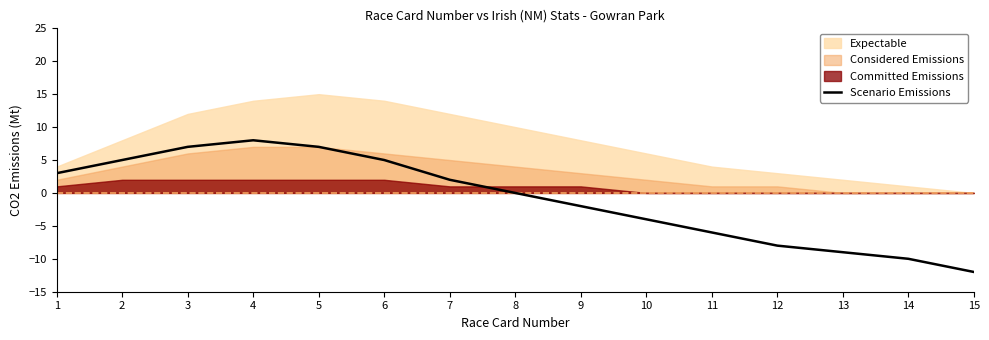

What is the smallest value displayed?

-12